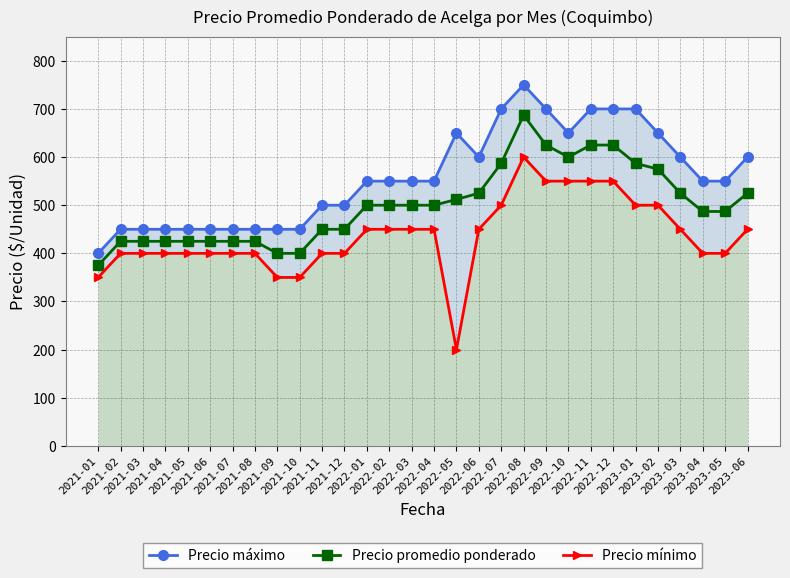

How many data points in Precio máximo are less than 550?

12